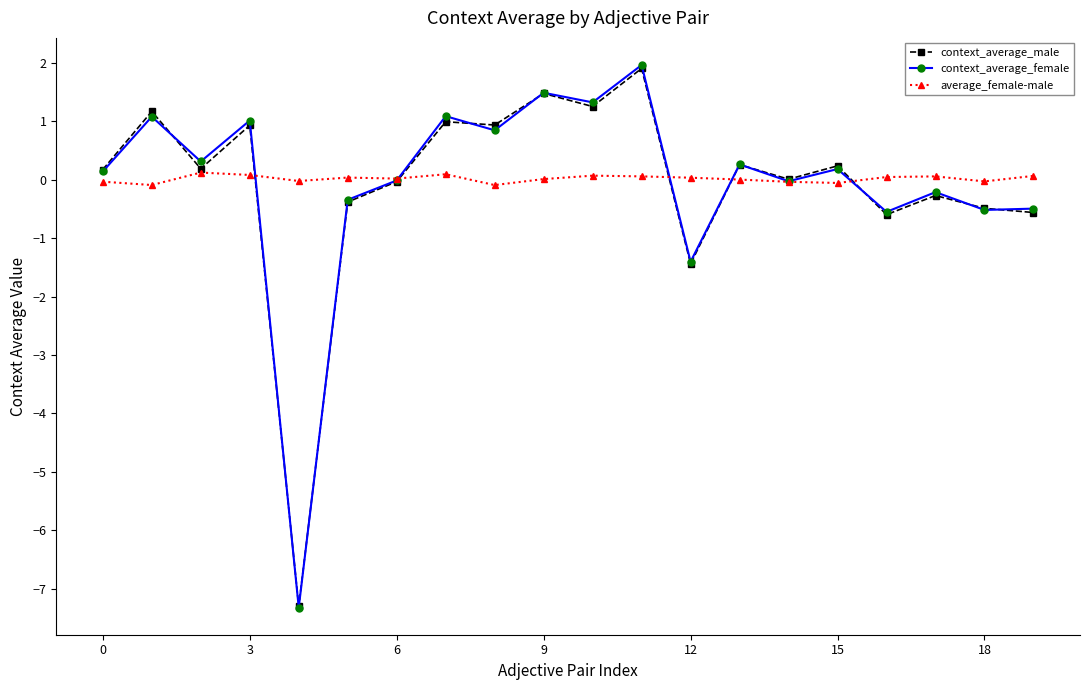

What is the maximum value shown in the chart?

2.0